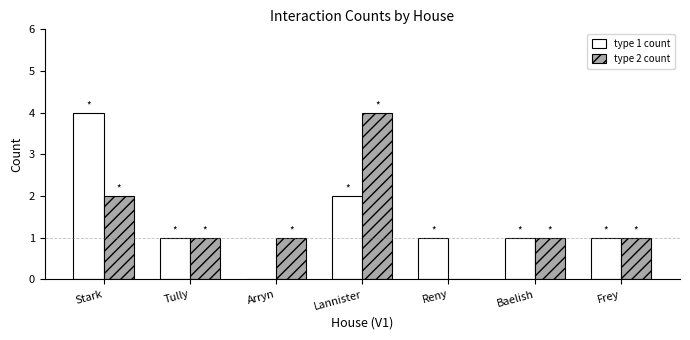

What is the sum of all type 2 count values?

10